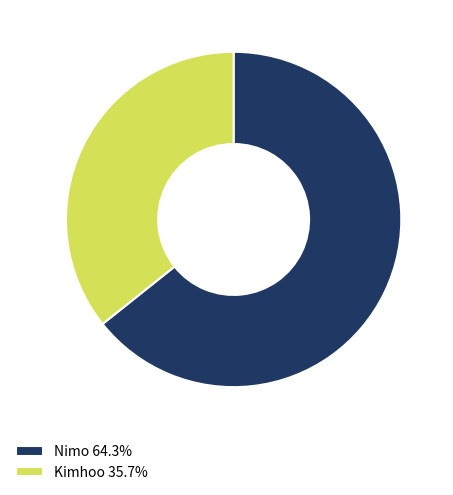

How many slices are in this pie chart?

2